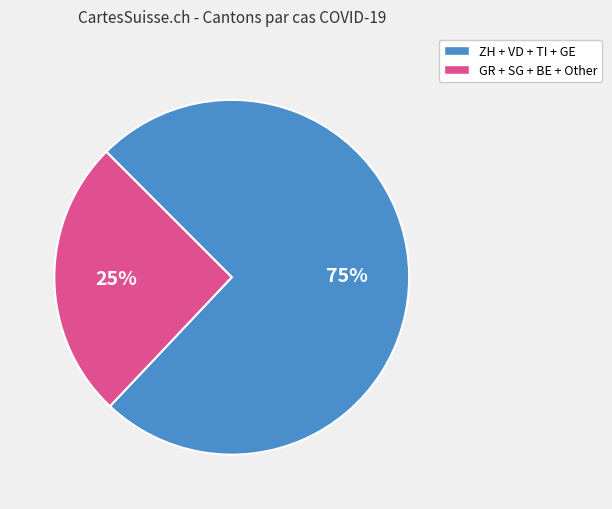

Does any single category account for the majority?

Yes